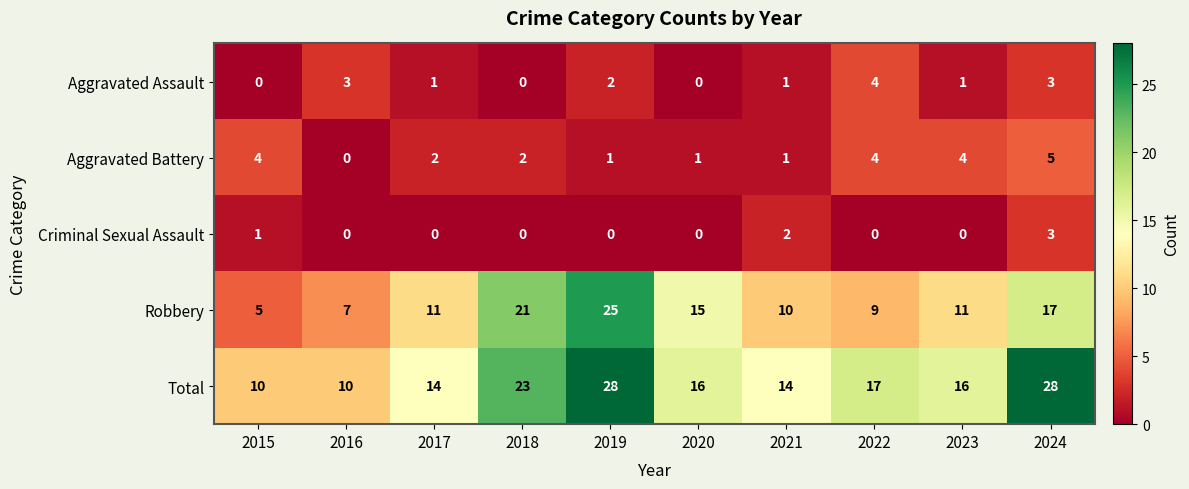

What is the greatest value displayed?

28